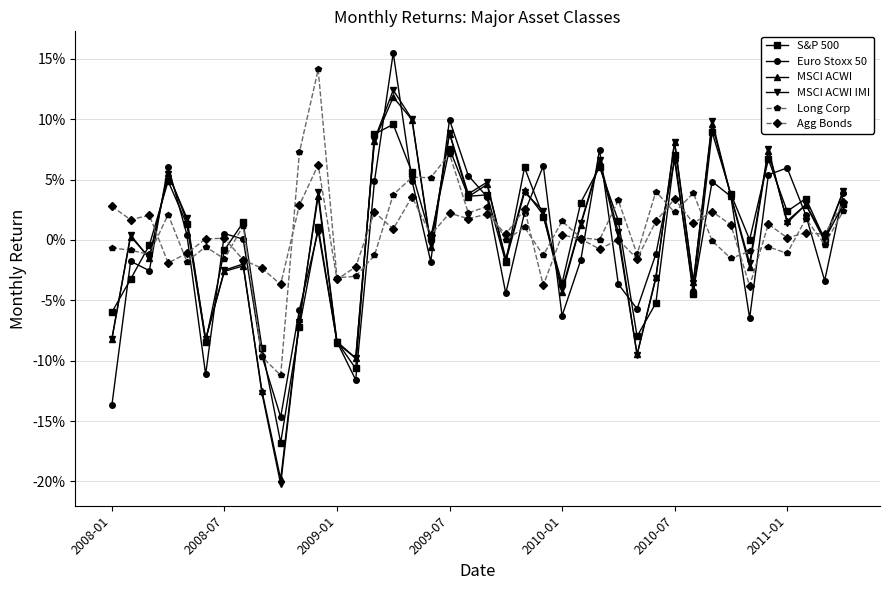

Does the chart have visible grid lines?

Yes